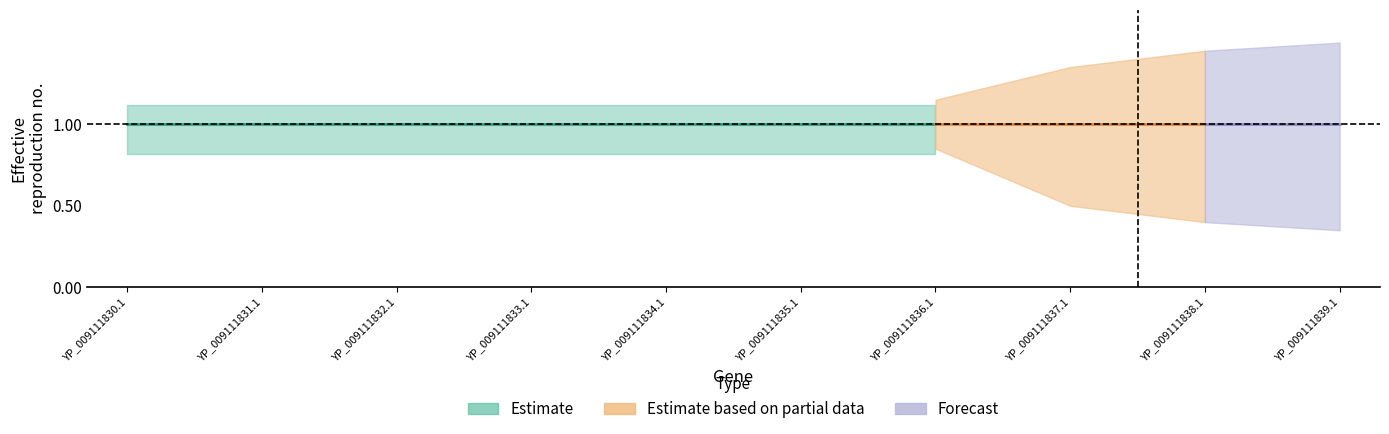

True or false: CDS_upper and Code_values intersect in this chart.

False